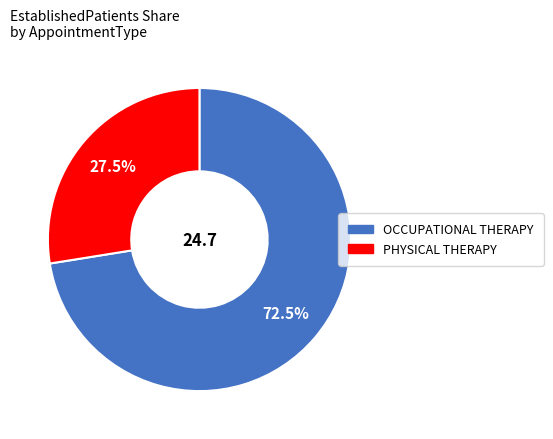

Which has a higher value, PHYSICAL THERAPY or OCCUPATIONAL THERAPY?

OCCUPATIONAL THERAPY